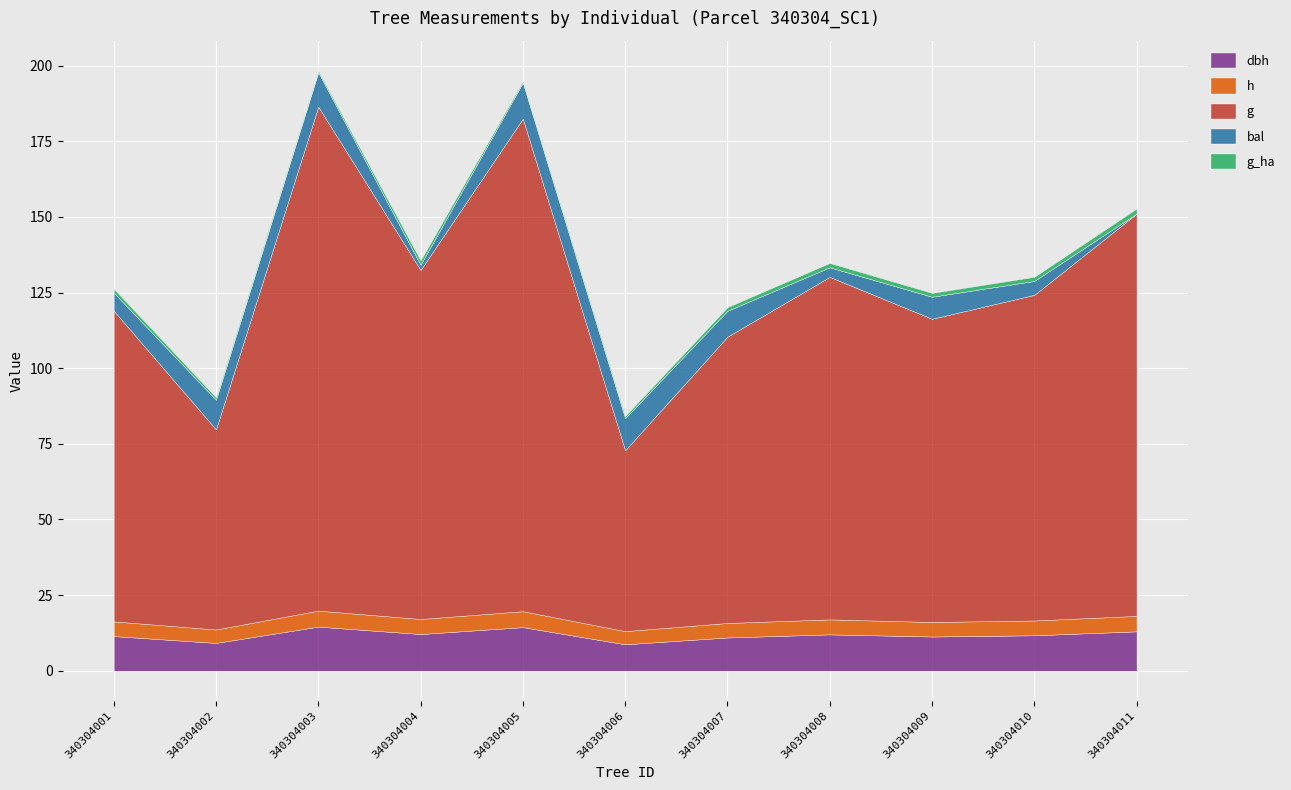

Where do dbh and bal first cross each other?

340304001 and 340304002